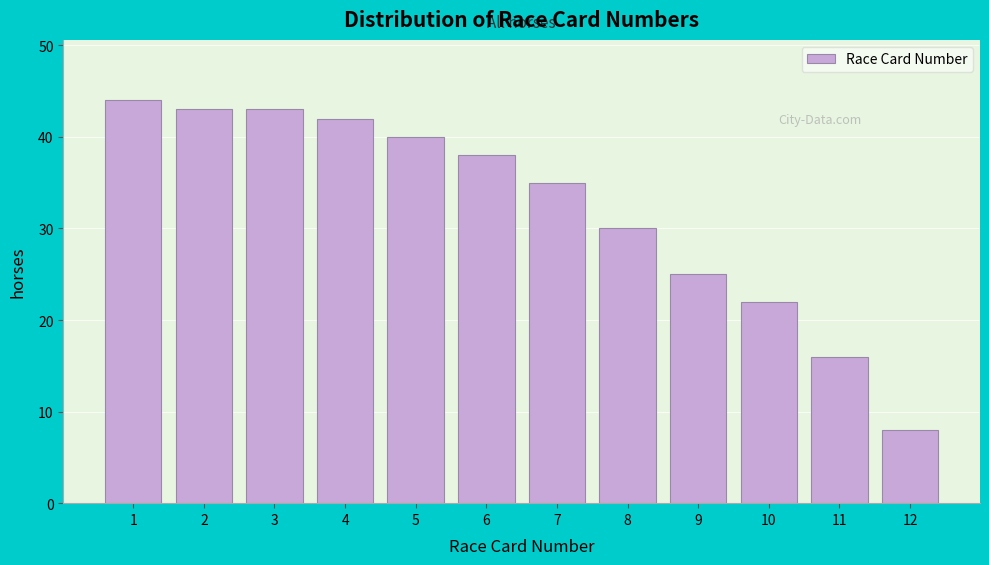

Reading left to right, what are all the values shown in this chart?

1=44	2=43	3=43	4=42	5=40	6=38	7=35	8=30	9=25	10=22	11=16	12=8